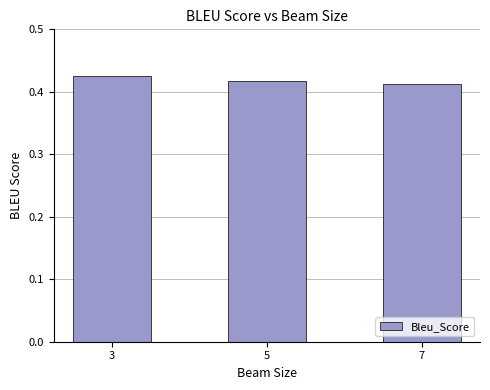

The chart shows a value of 0.3 at 3. True or false?

False